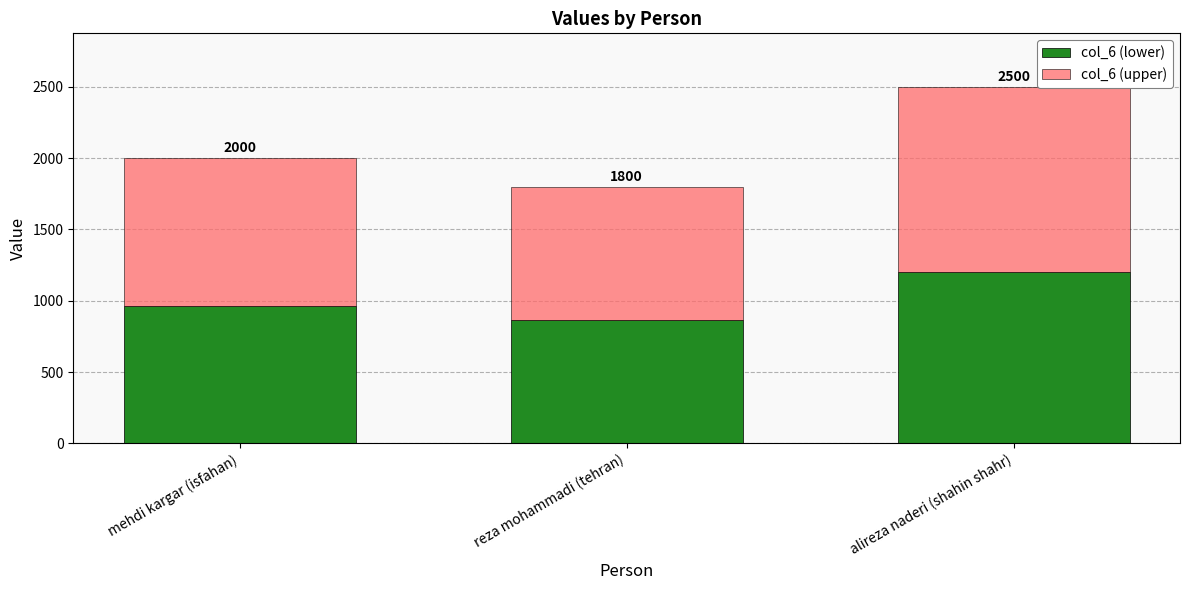

Count the col_6 (upper) values in the range 936 to 1300.

3